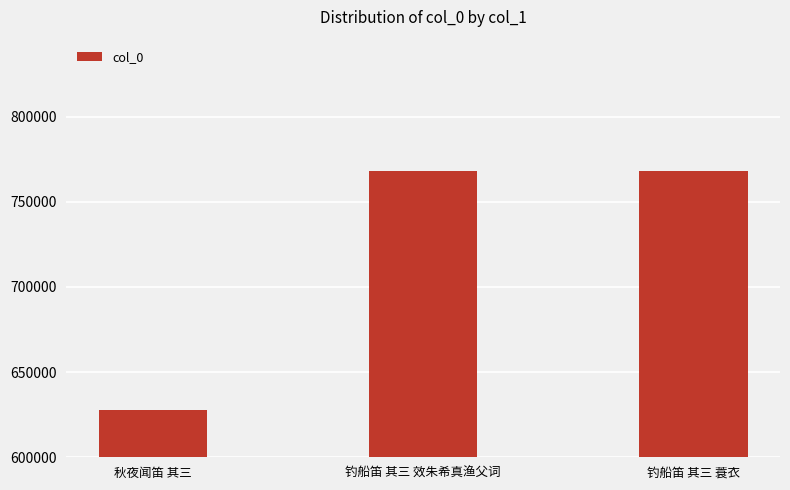

What is the sum of all values?

2164274